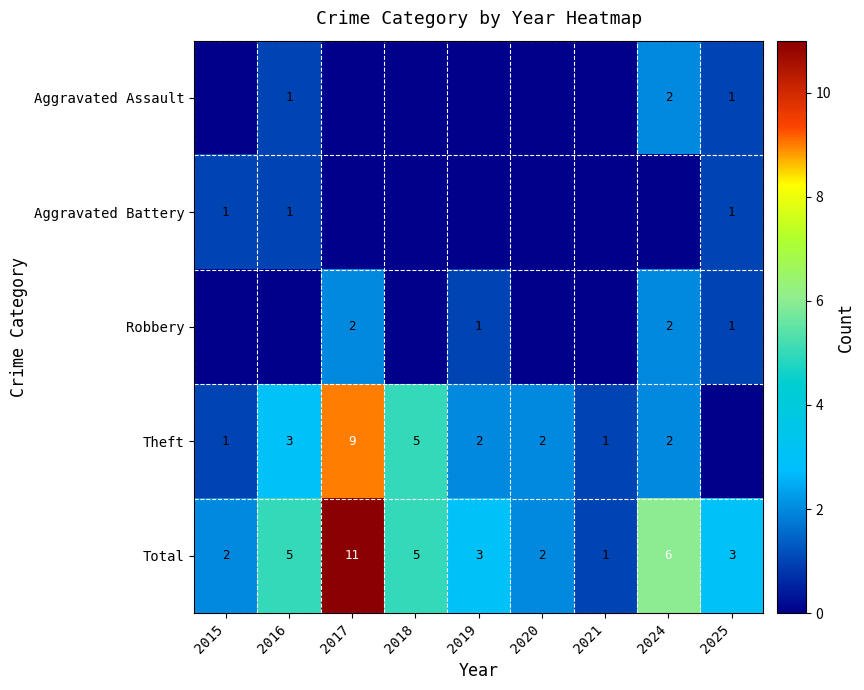

Count the Total values in the range 2 to 5.

6